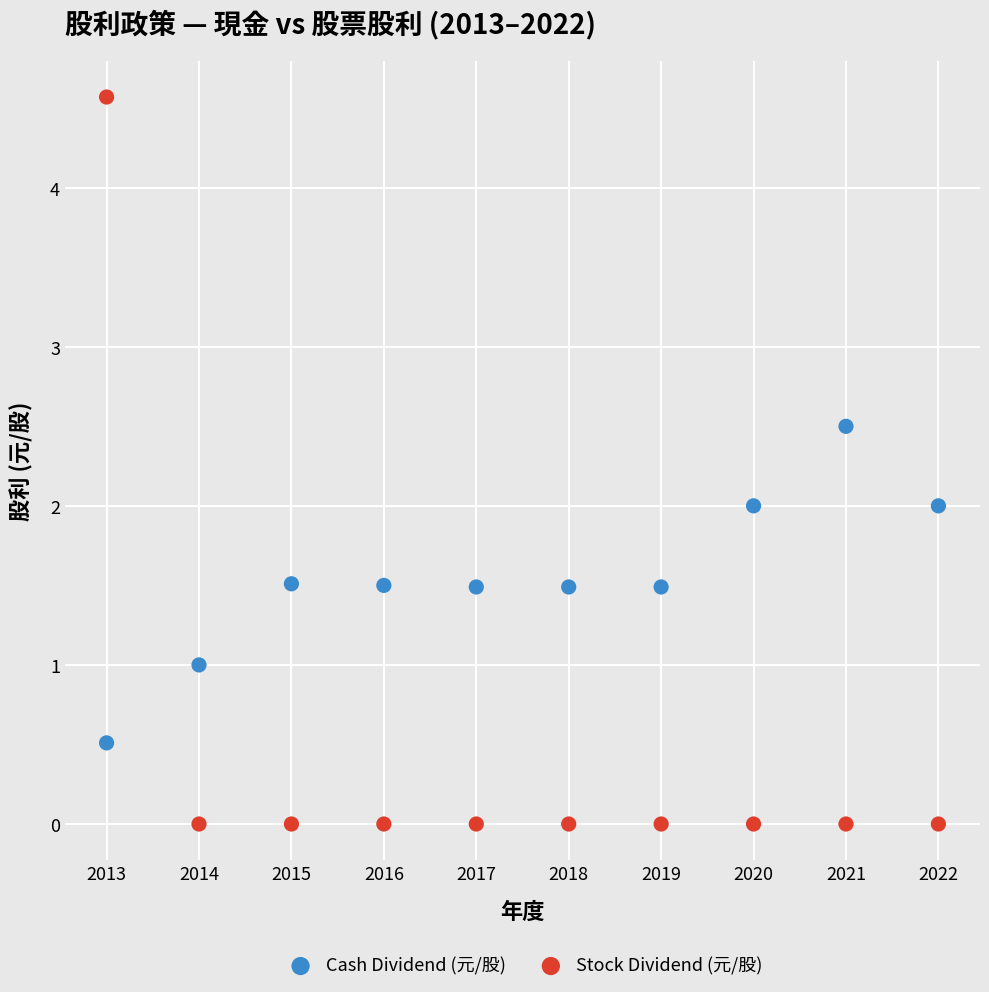

Which series reaches the maximum Y coordinate?

Stock Dividend (元/股)